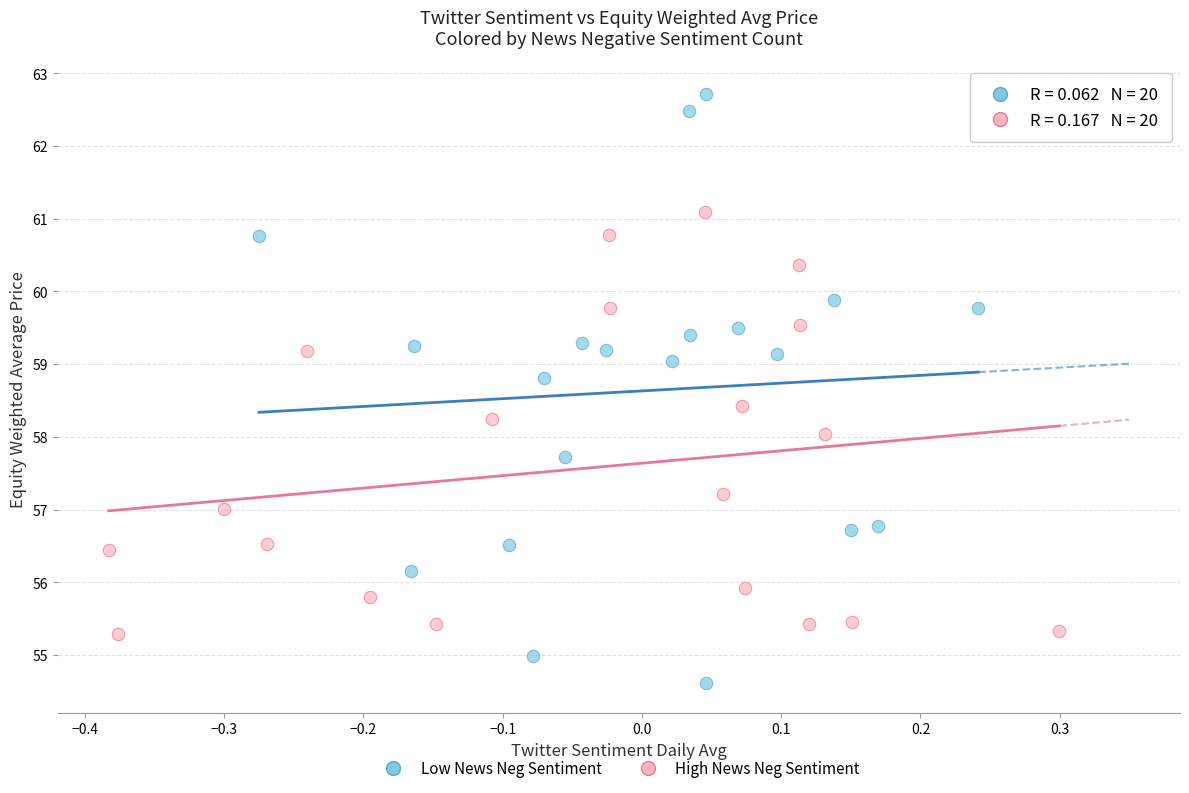

Which series contains the lowest Y value?

Low News Neg Sentiment